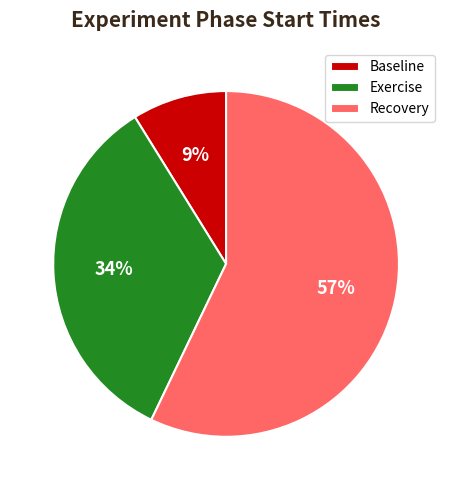

Is it true that Recovery is 57% of the pie?

True